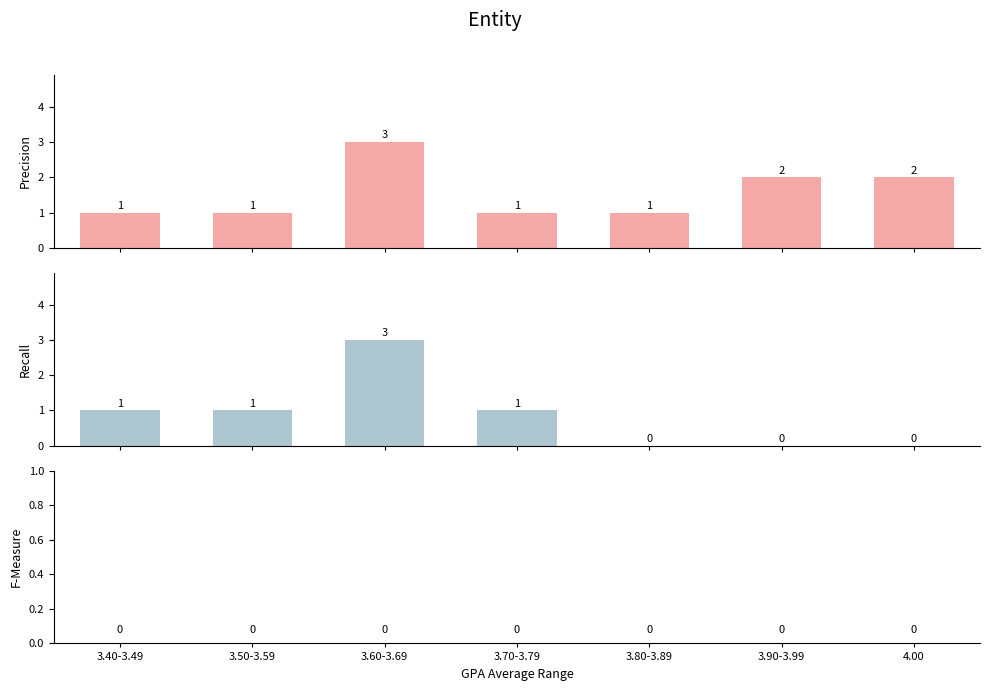

What are all the series names shown in the legend?

Precision, Recall, F-Measure